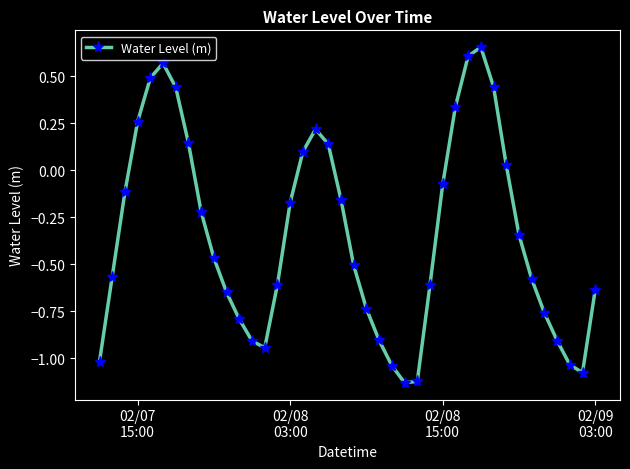

True or false: the data has more than 1 interior local peaks.

True